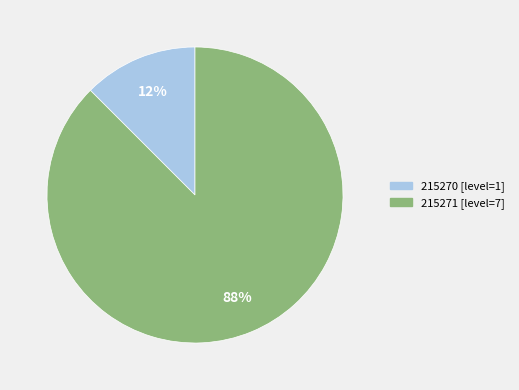

Rank the categories by value from lowest to highest.

215270, 215271